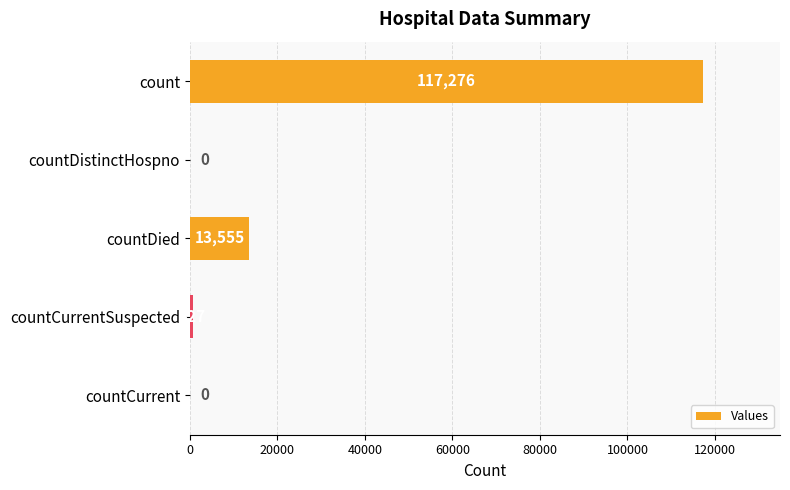

Does the chart contain stacked bars?

No